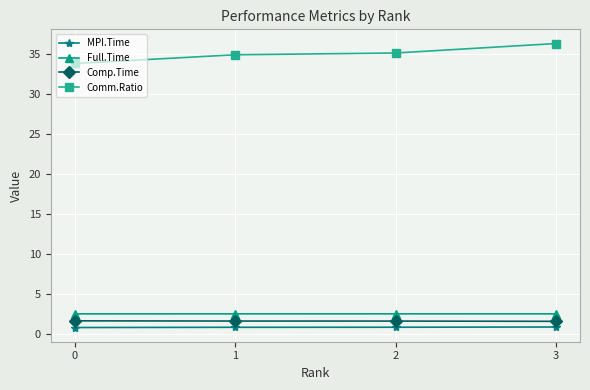

Which series has the largest range (max minus min)?

Comm.Ratio